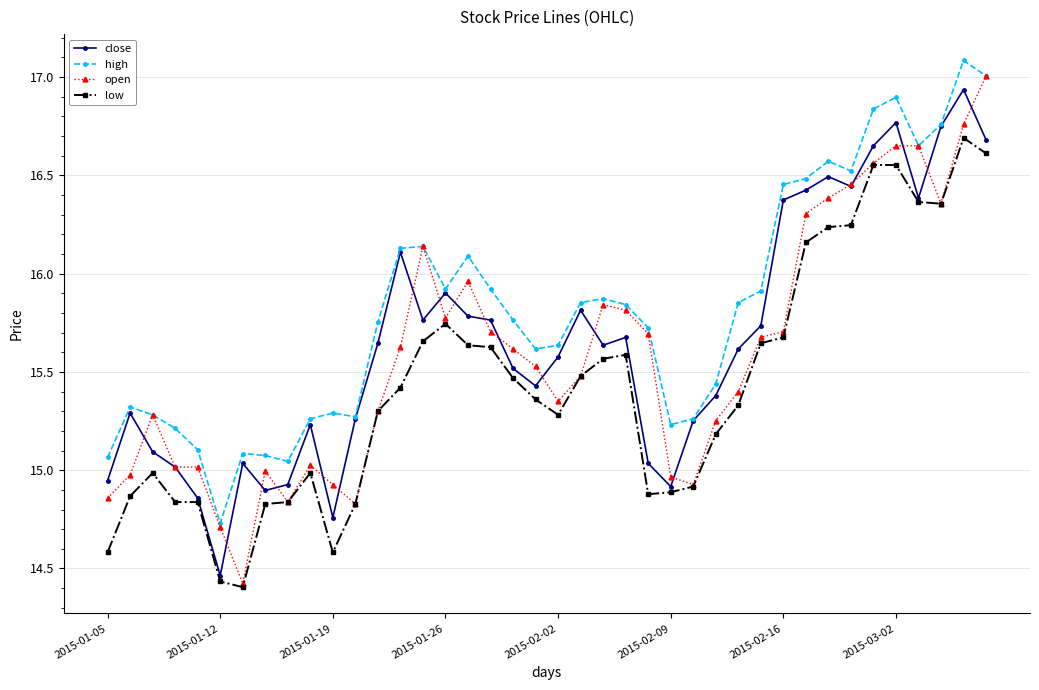

Which series has the largest total across all categories?

high